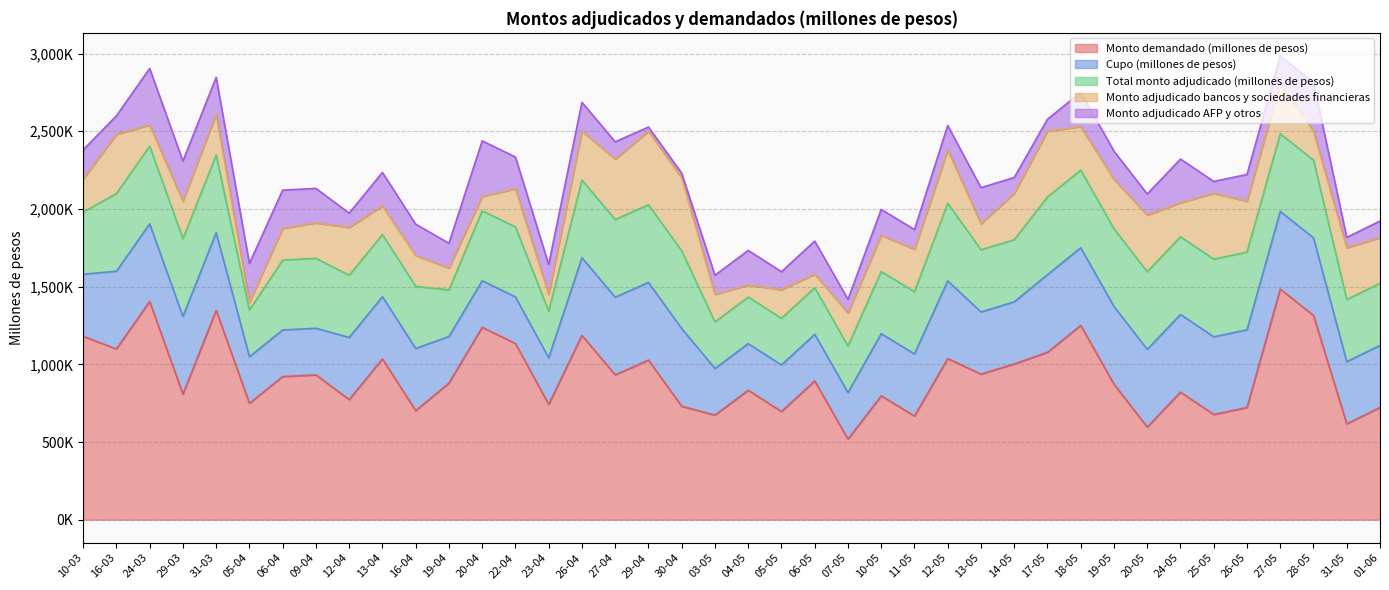

The Monto adjudicado AFP y otros series shows 186000 at 26-04. True or false?

True